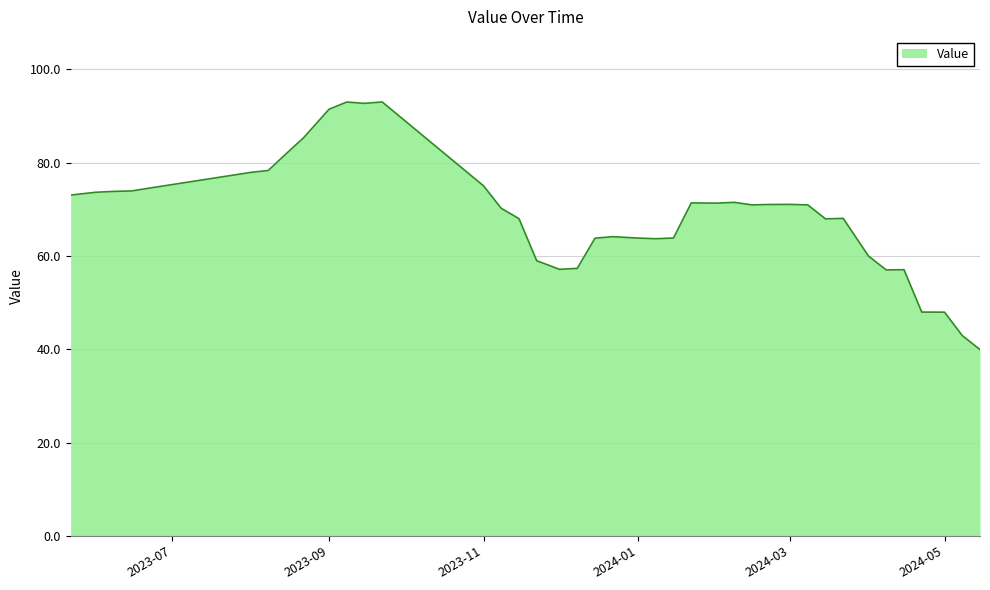

What is the minimum value shown in the chart?

39.9